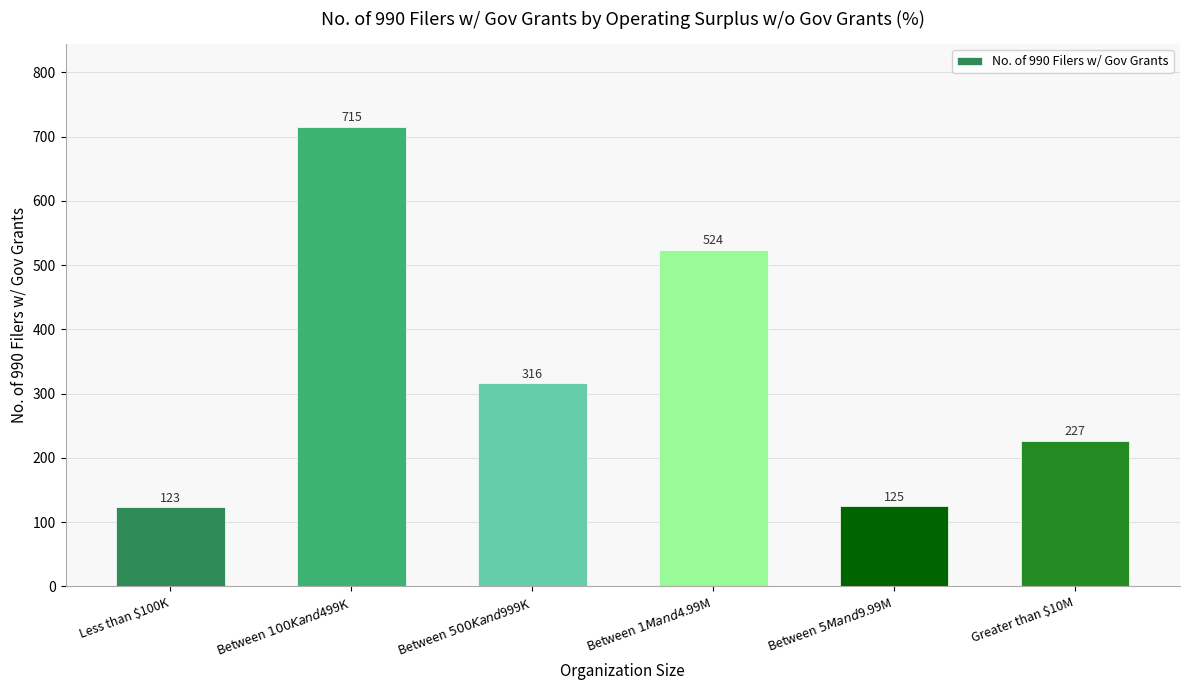

What position from the left is Between $100K and $499K?

2